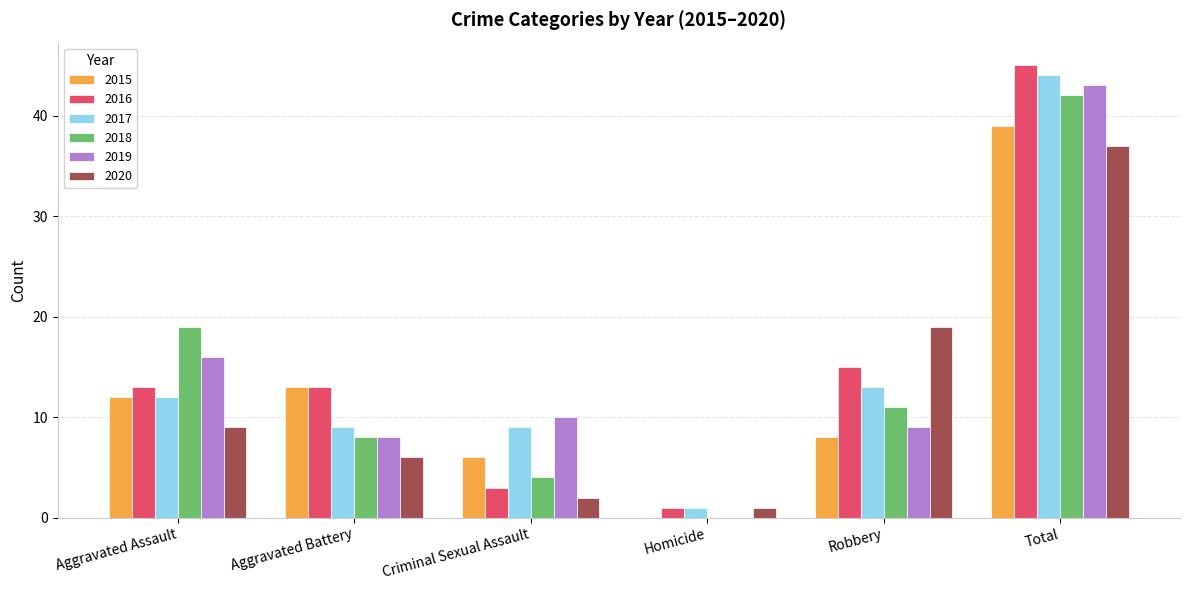

At which category is the sum across all series the highest?

Total